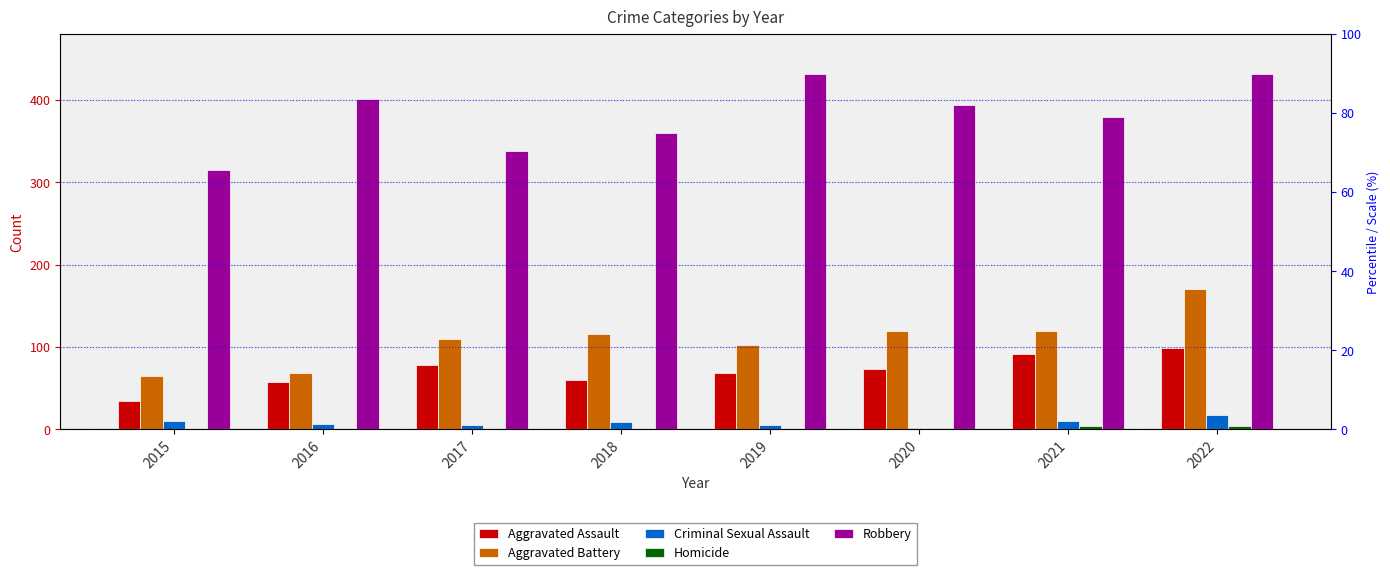

Which category has the lowest value in the Criminal Sexual Assault series?

2020